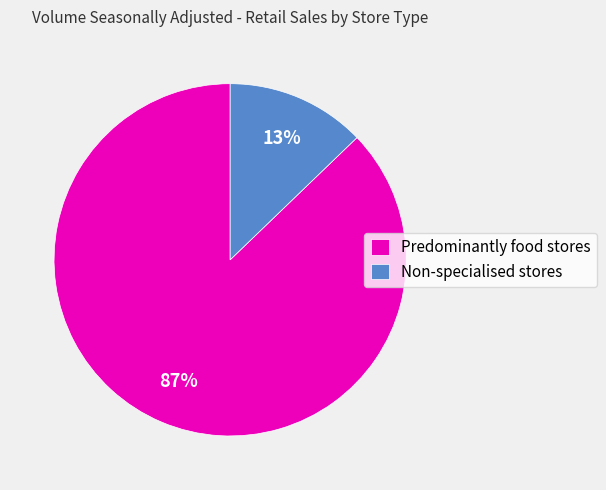

Rank the categories by value from highest to lowest.

Predominantly food stores, Non-specialised stores